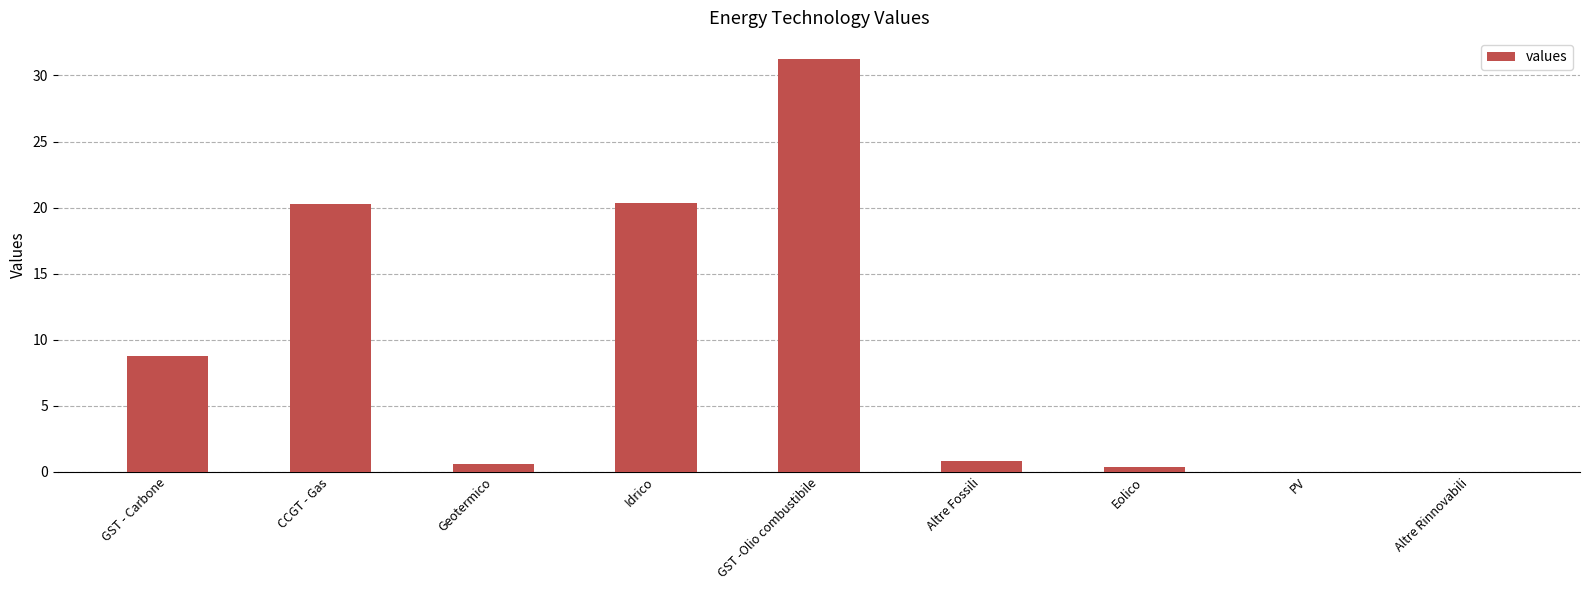

Is it true that the value at Altre Rinnovabili is 0.0?

True